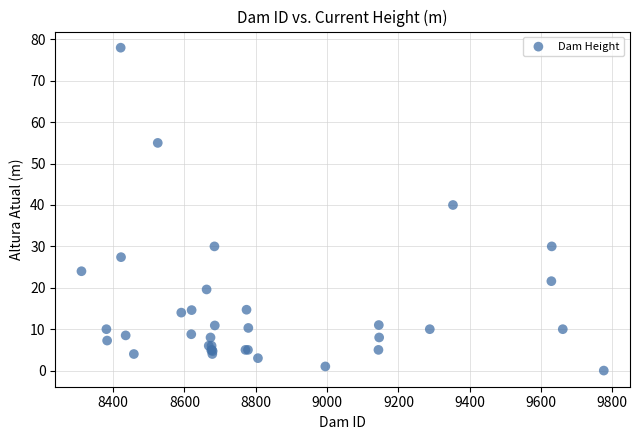

What Y value in the scatter plot is closest to 39?

40.0